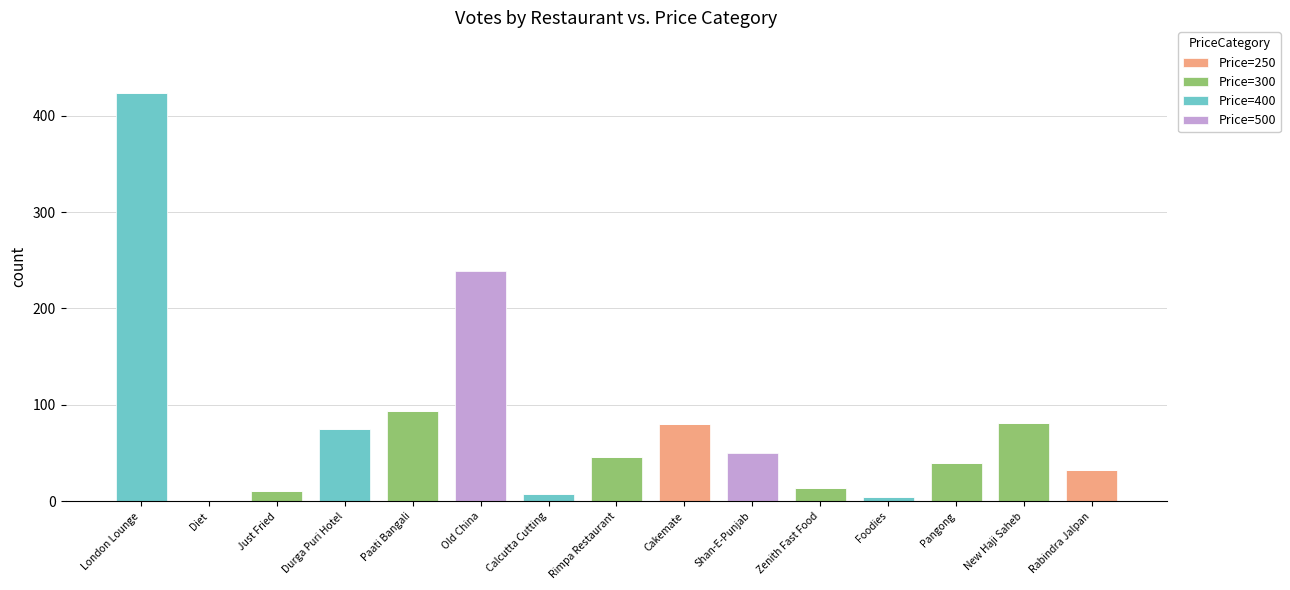

Does the chart contain stacked bars?

Yes